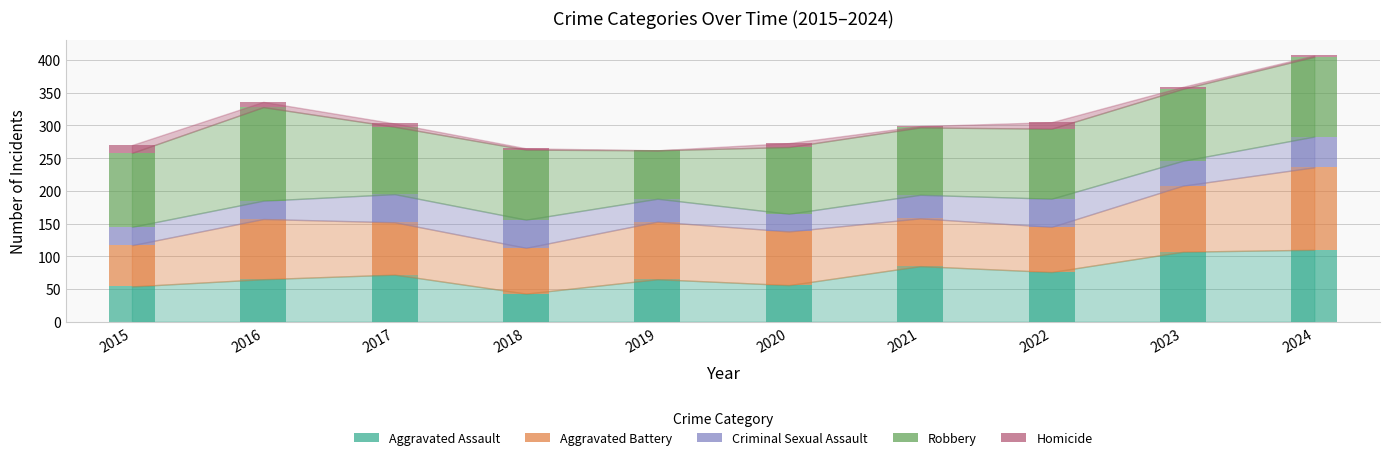

Which series has the largest total across all categories?

Robbery